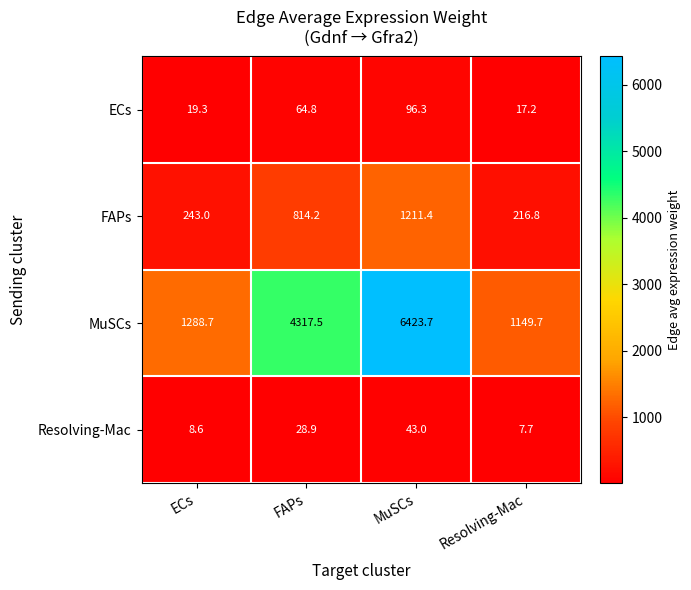

At which label does FAPs first exceed 814?

FAPs